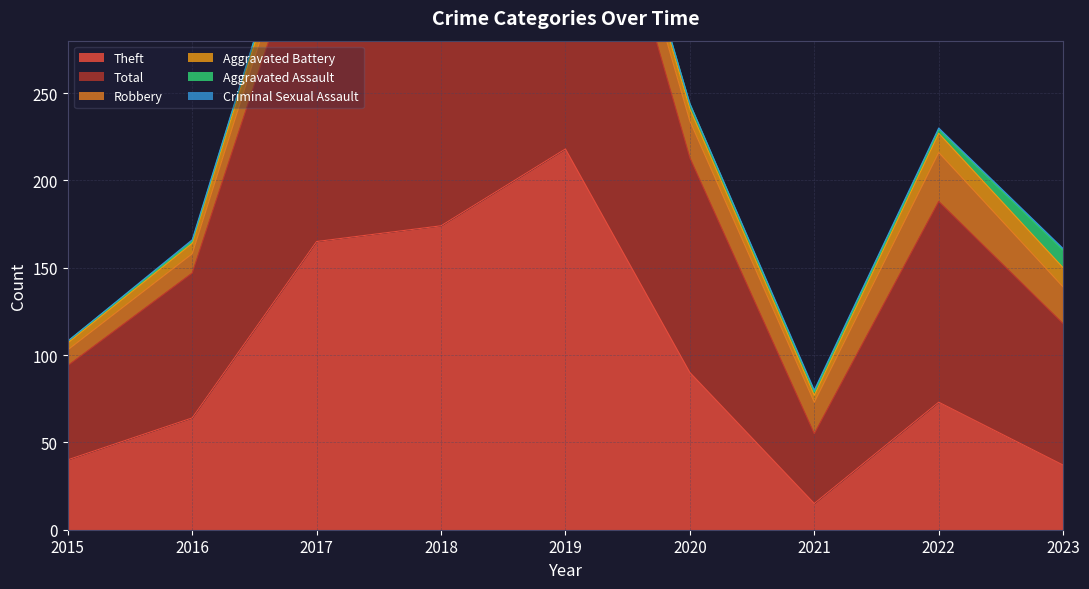

What is the difference between the Robbery values at 2021 and 2015?

9